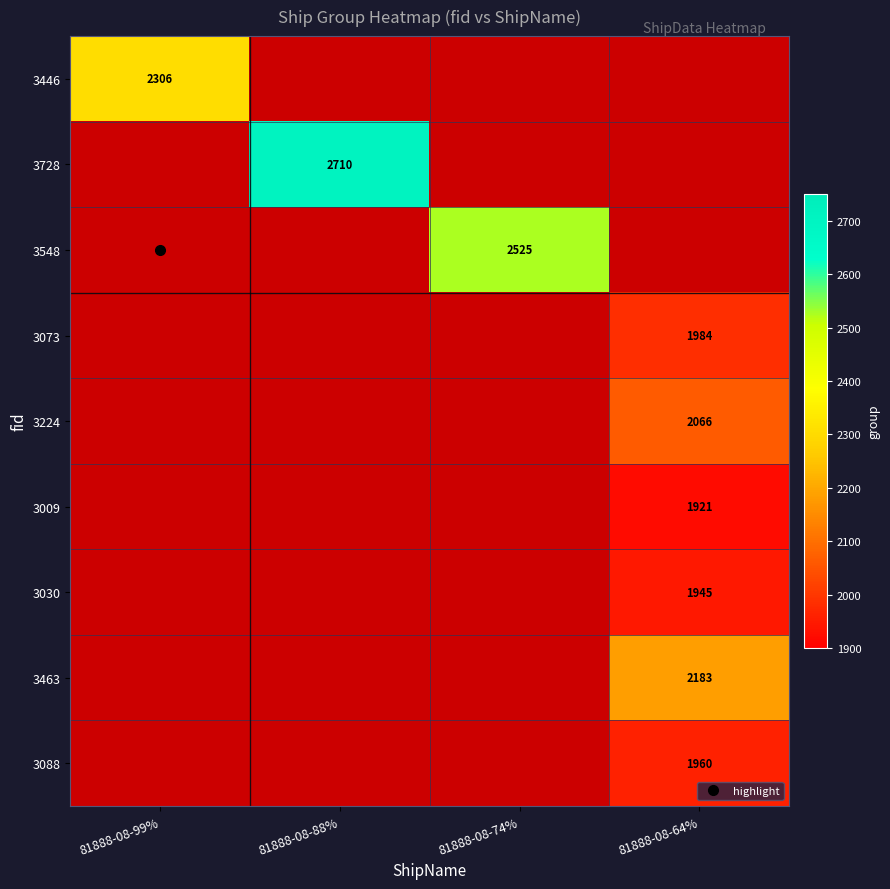

The value of 3009 at 81888-08-64% is 1195.5. True or false?

False